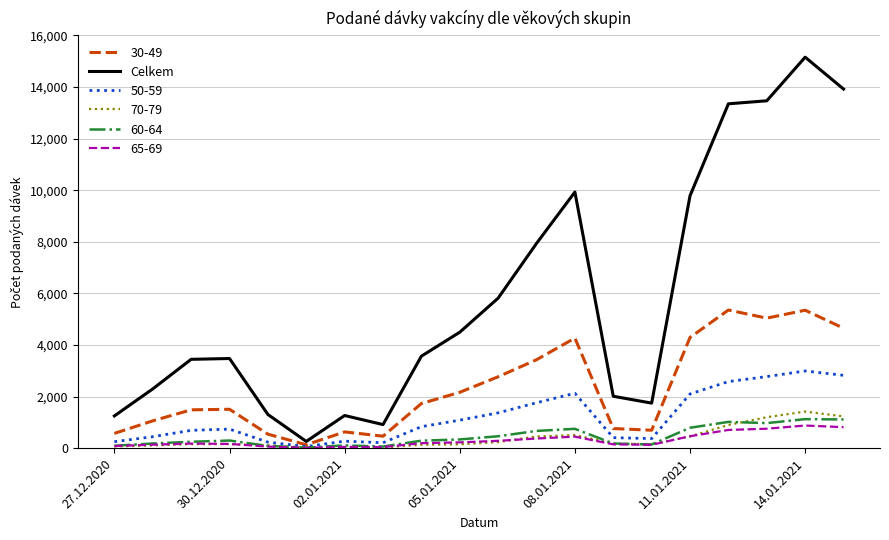

Which series has the widest spread of values?

Celkem